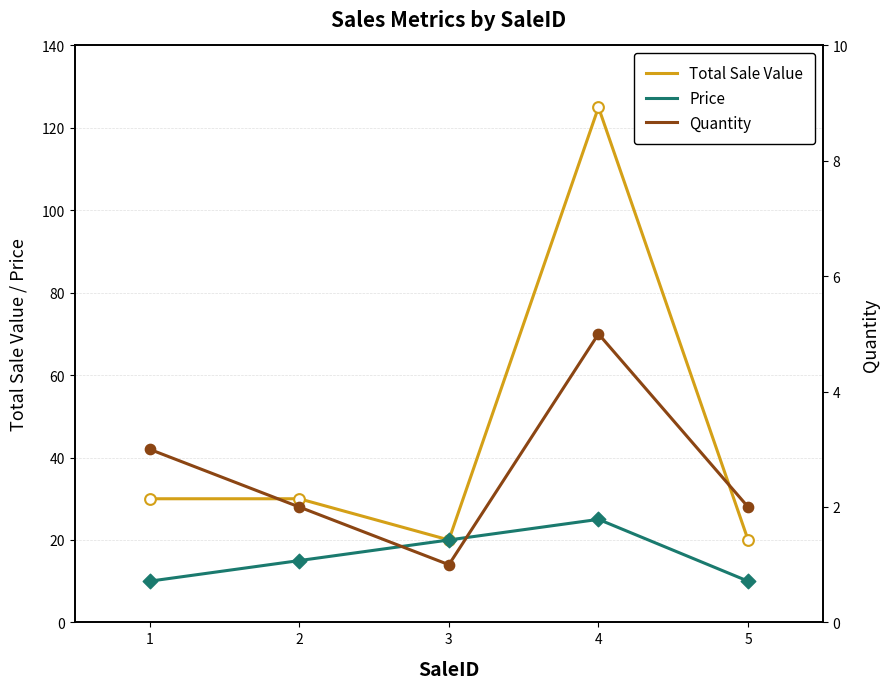

What is the total value across all series at 4?

155